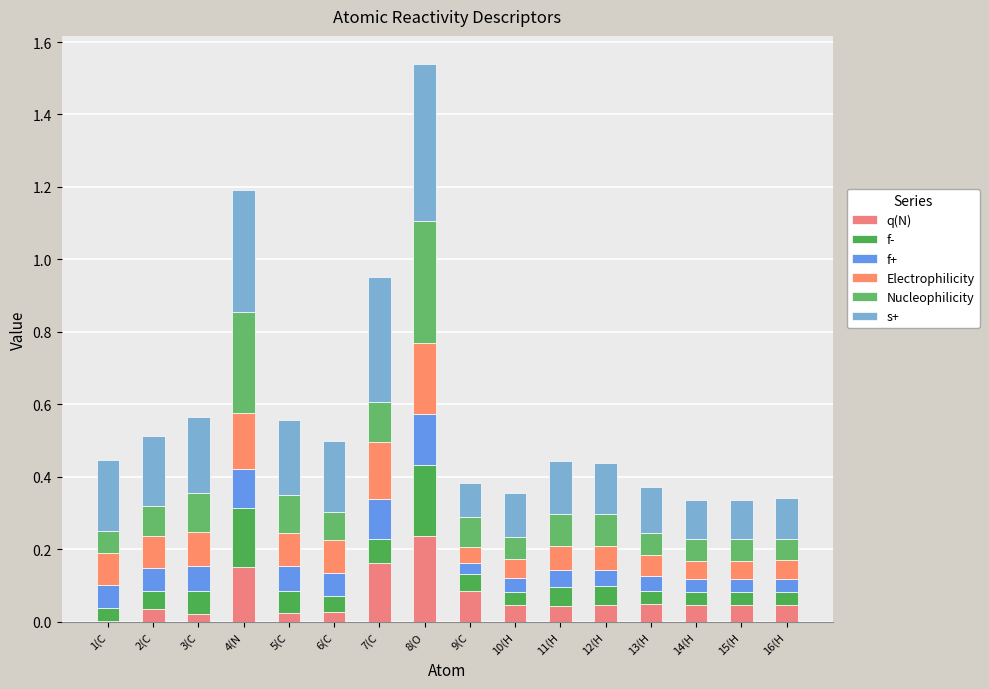

True or false: q(N) has a value of 0.1 at 9(C.

False